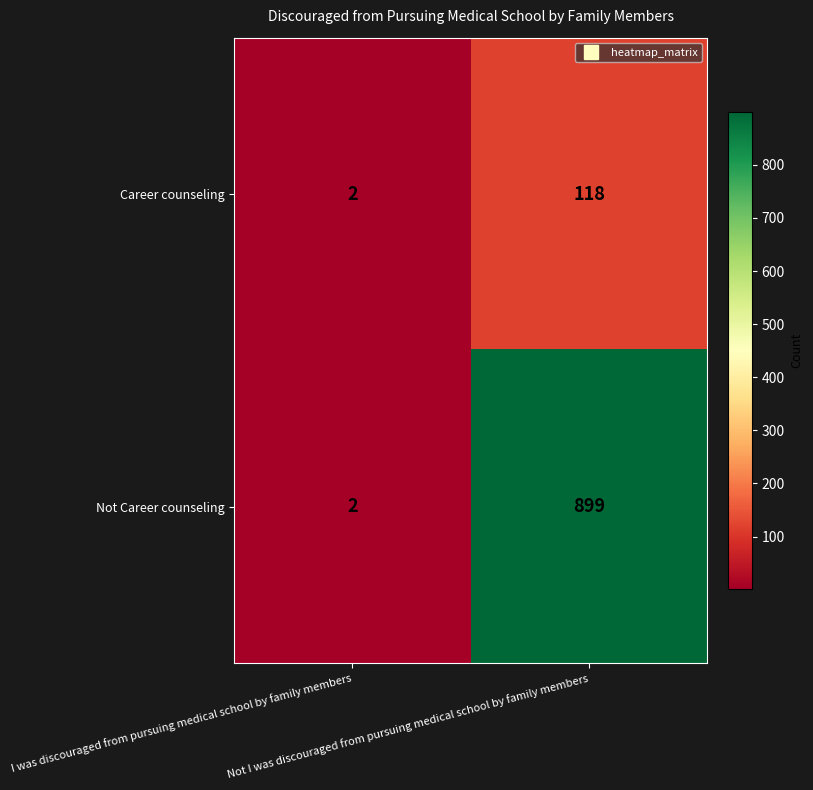

Rank the series by their maximum value, from lowest to highest.

Career counseling, Not Career counseling